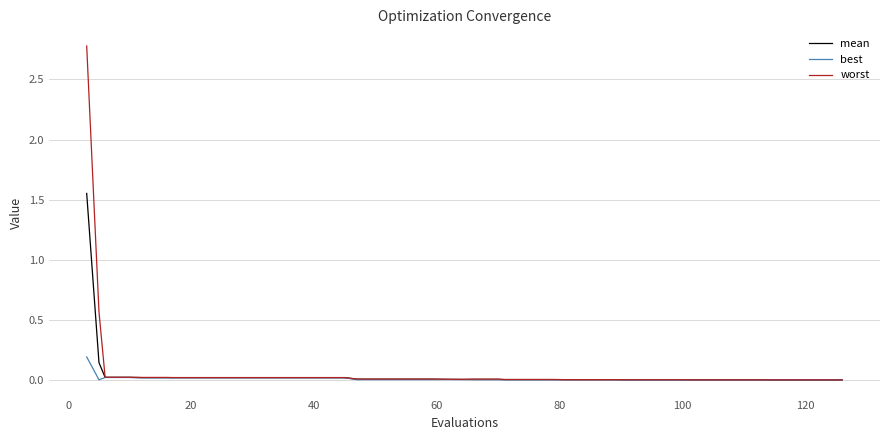

Which series has the largest range (max minus min)?

worst